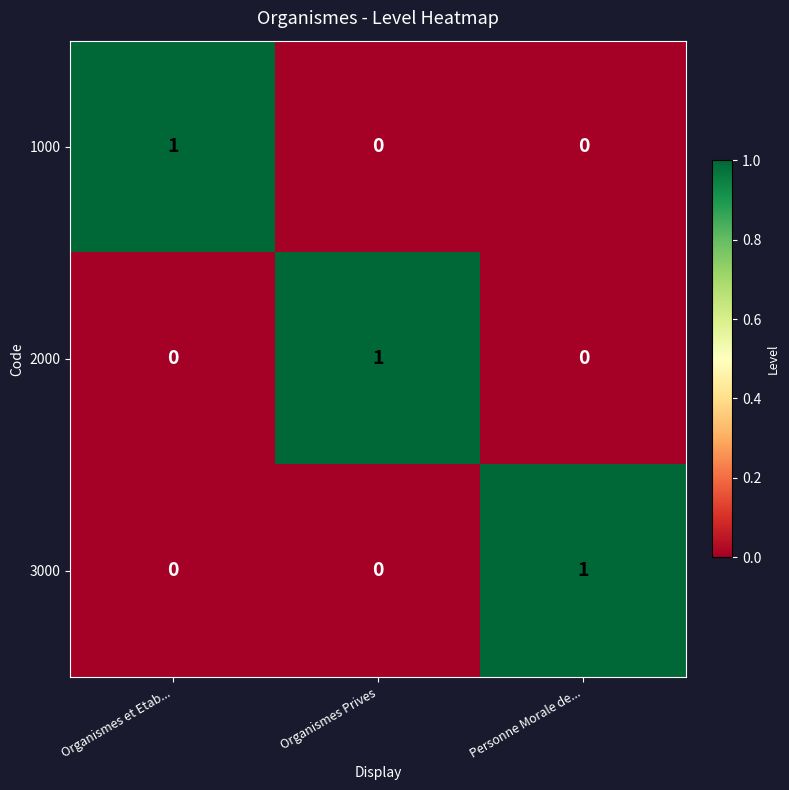

At how many categories does at least one series exceed 0?

3